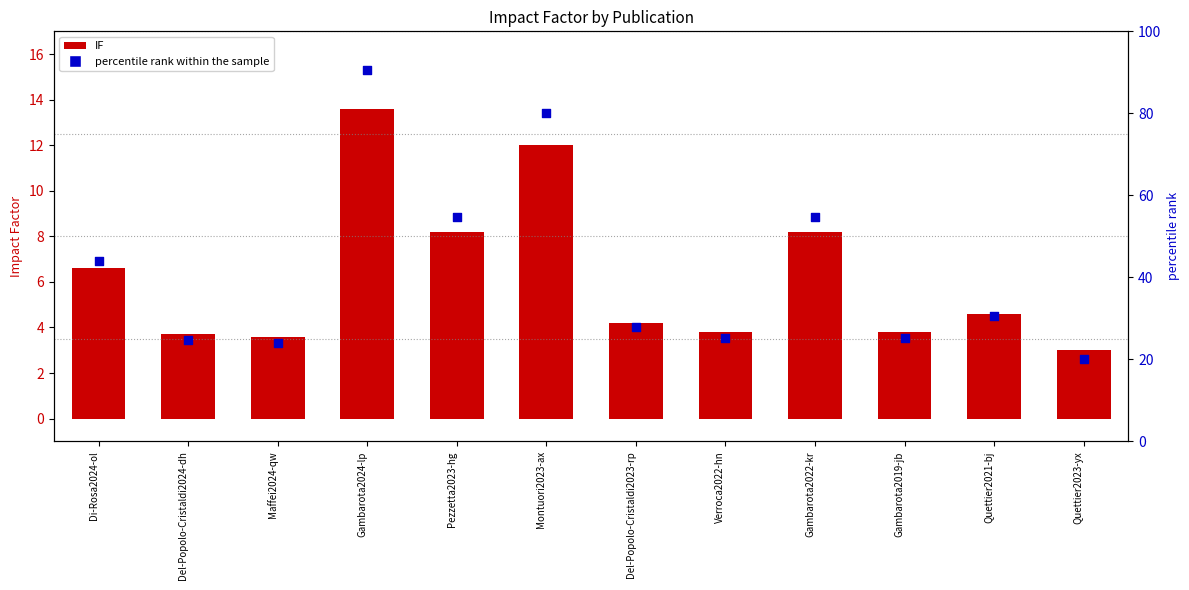

At how many categories does at least one series exceed 56?

2